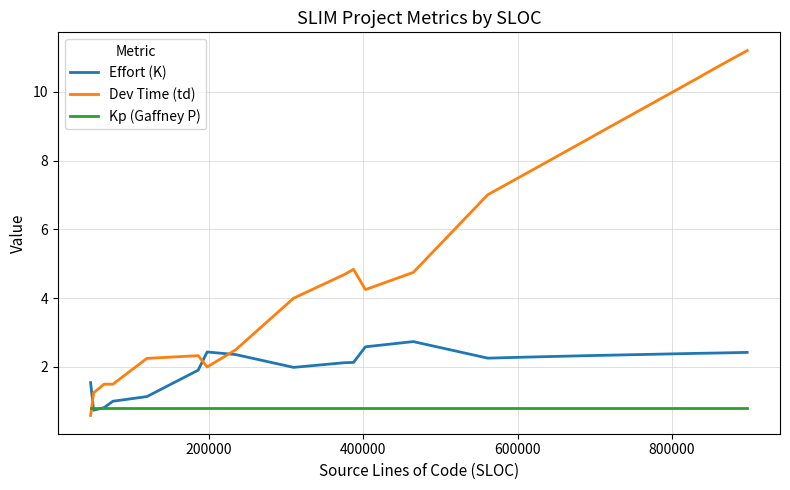

What is the minimum value shown in the chart?

0.6